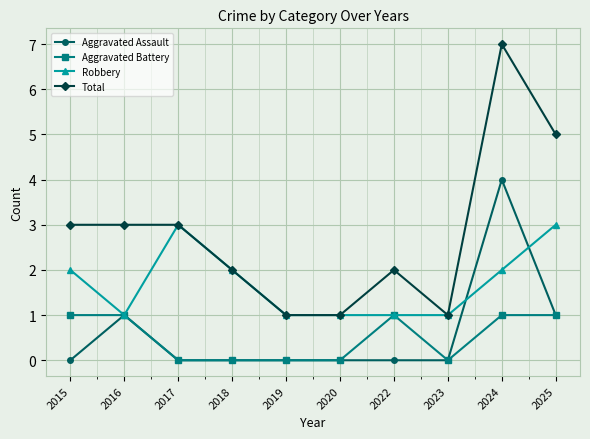

The value of Robbery at 2025 is 5. True or false?

False